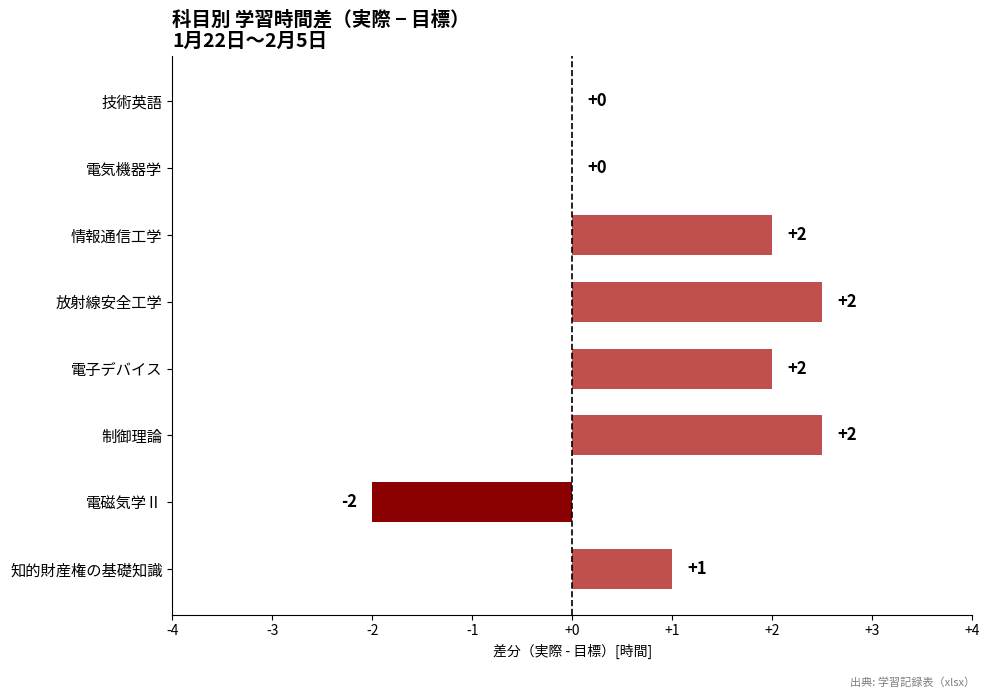

What is the sum of the values at 情報通信工学 and 知的財産権の基礎知識?

3.0